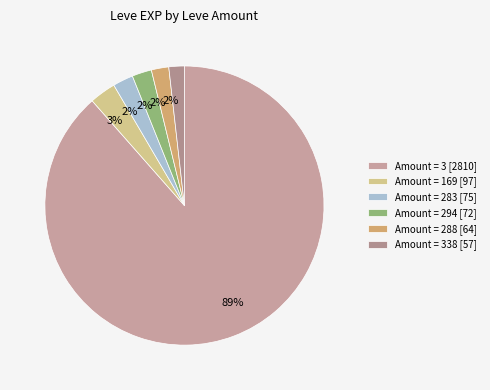

How many segments does this pie chart have?

6